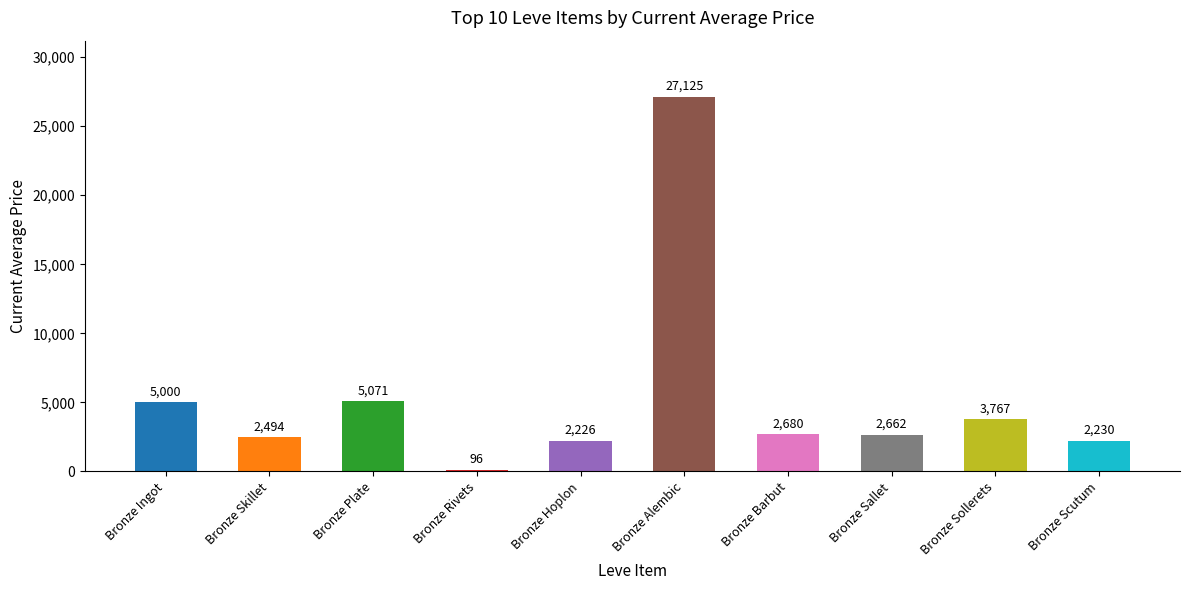

True or false: the data shows 4170.7 at Bronze Skillet.

False